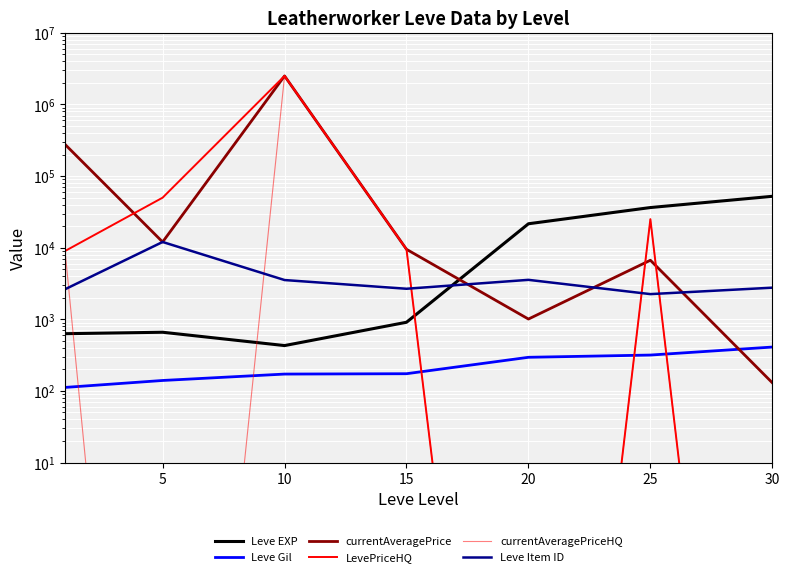

Is this an area chart (filled region under the line)?

No